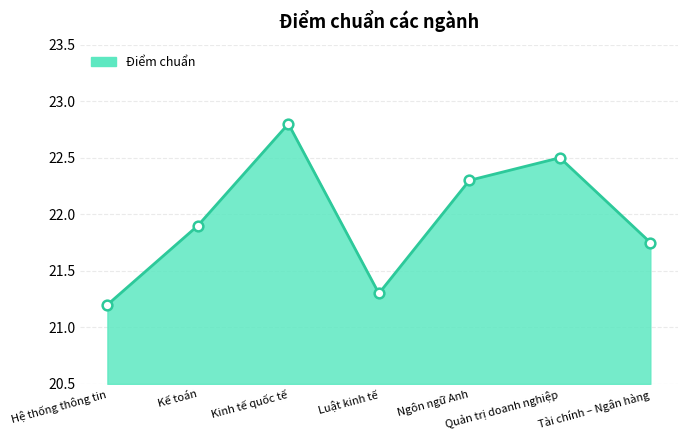

Between Tài chính – Ngân hàng and Hệ thống thông tin, which is larger?

Tài chính – Ngân hàng